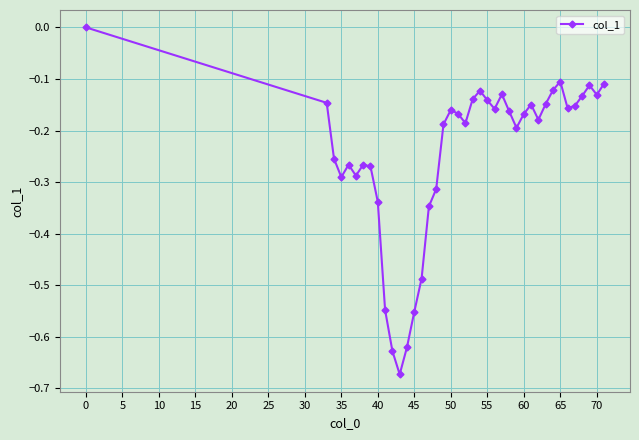

What is the sum of all values?

-9.7